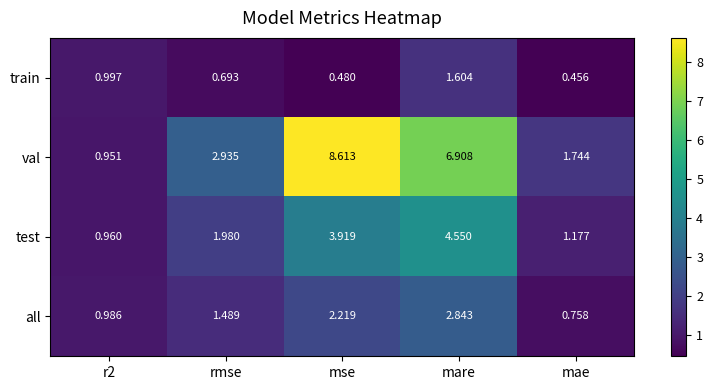

At how many categories does at least one series exceed 4?

2